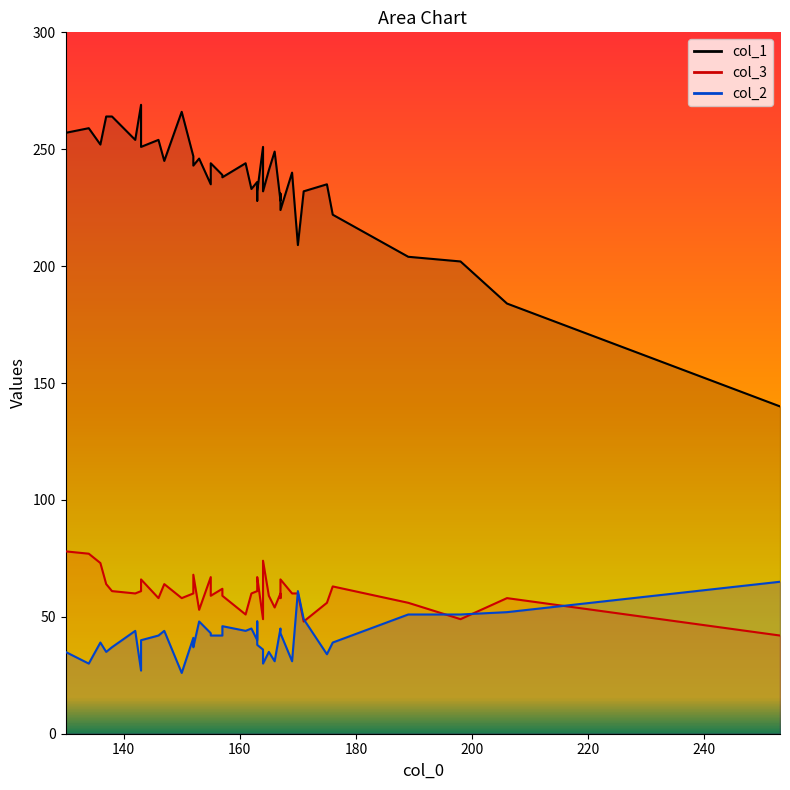

True or false: col_1 line and col_3 line cross at least once.

False